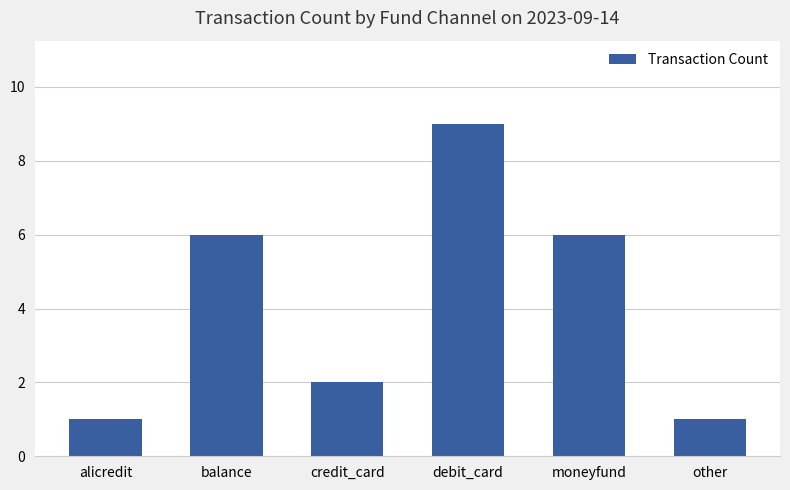

Count the number of categories in the chart.

6